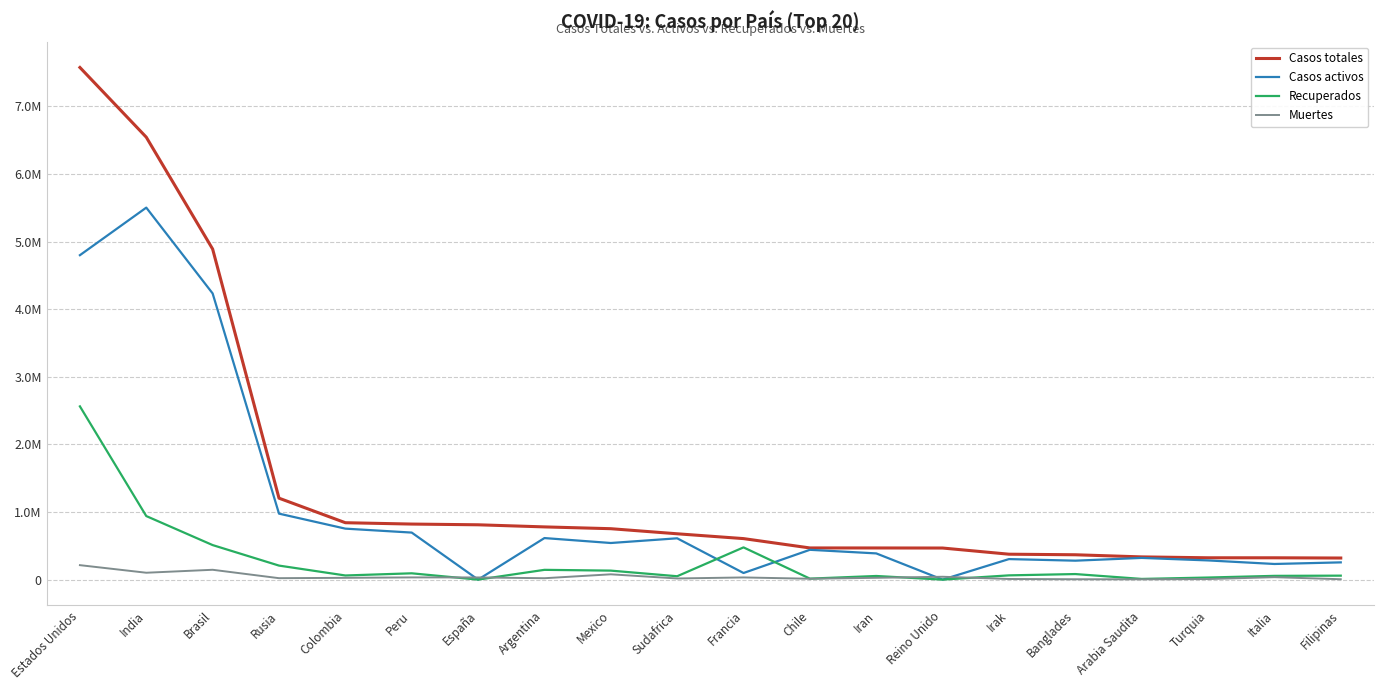

True or false: Muertes and Casos totales intersect in this chart.

False